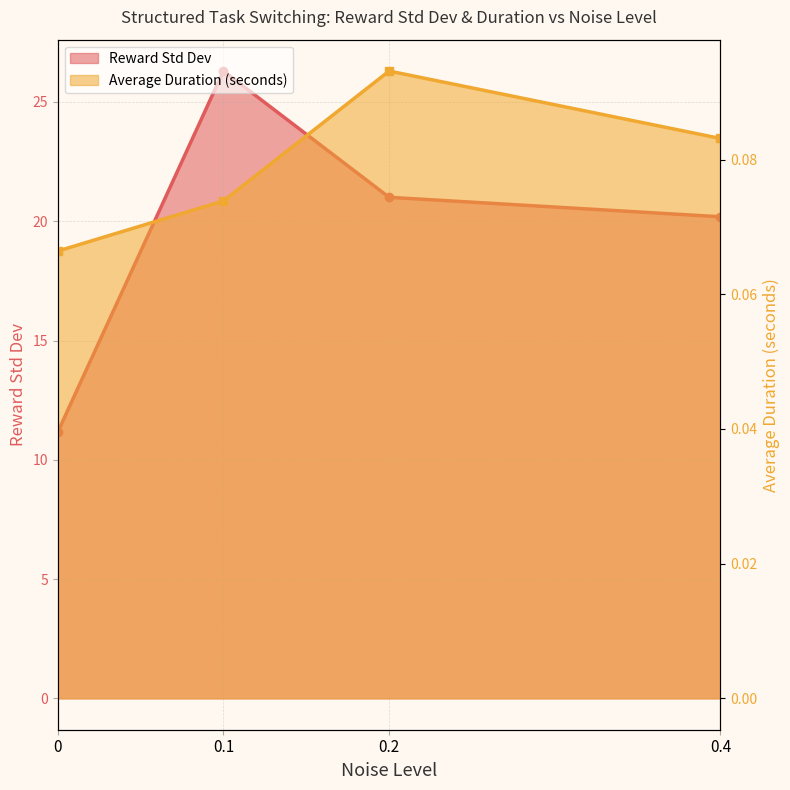

True or false: Average Duration (seconds) and Reward Std Dev cross at least once.

False